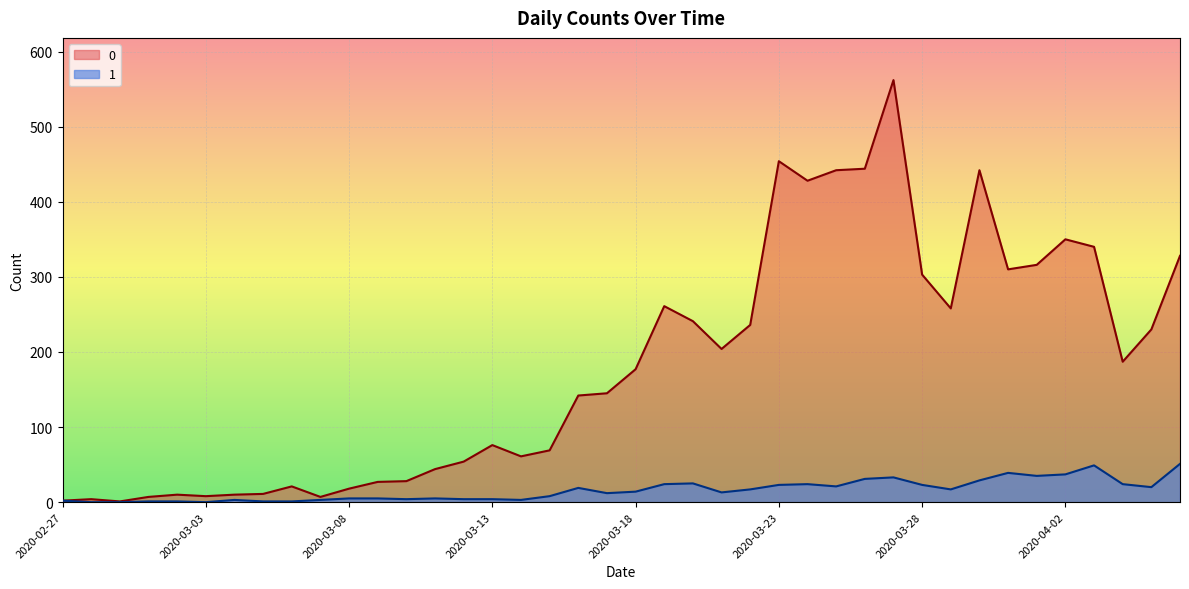

Where does the 1 series first go above 14?

2020-03-16